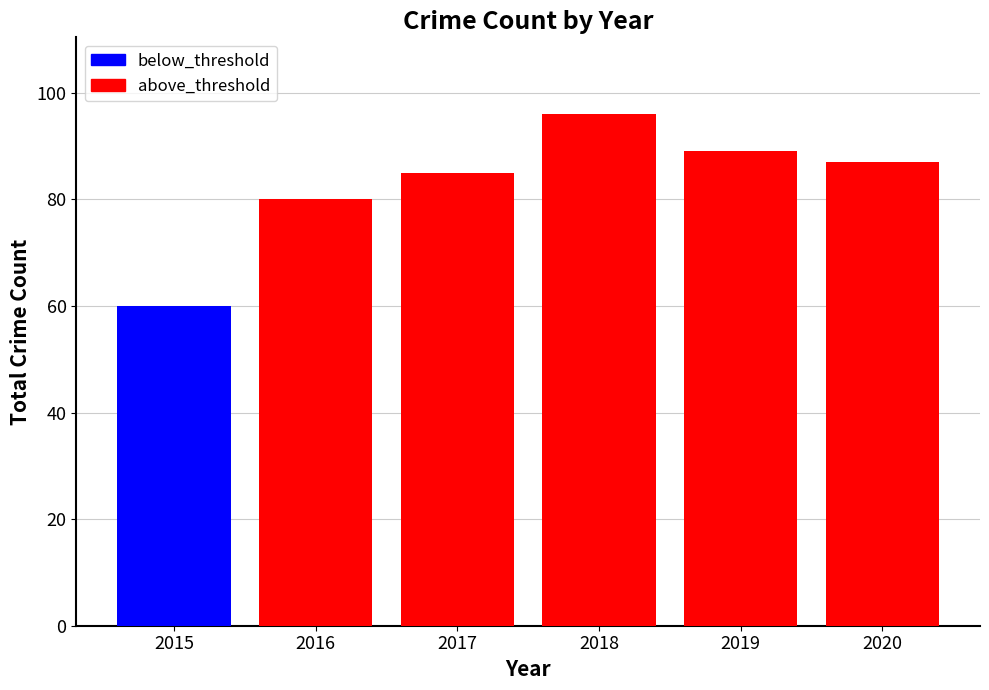

What is the sum of the above_threshold values at 2017 and 2019?

174